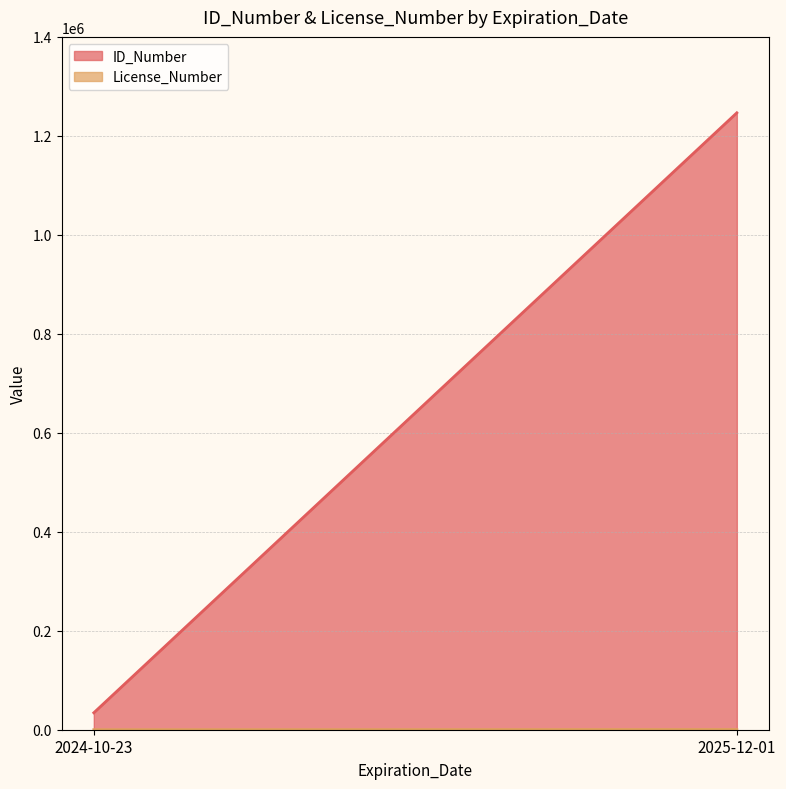

The License_Number series shows 45 at 2024-10-23. True or false?

False